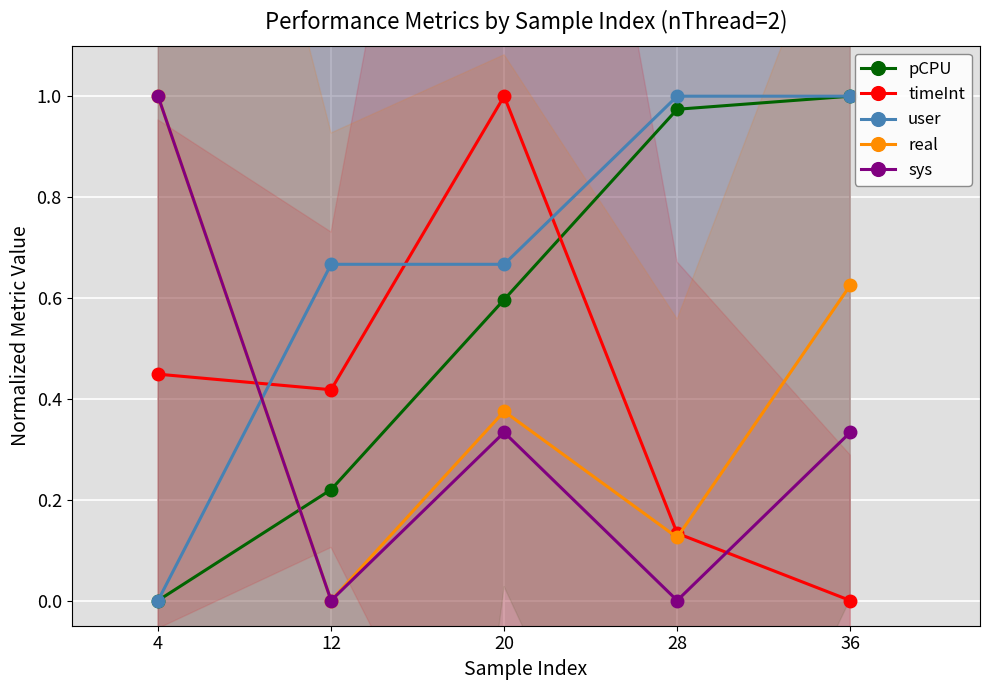

How many intersections are there between pCPU and timeInt?

1